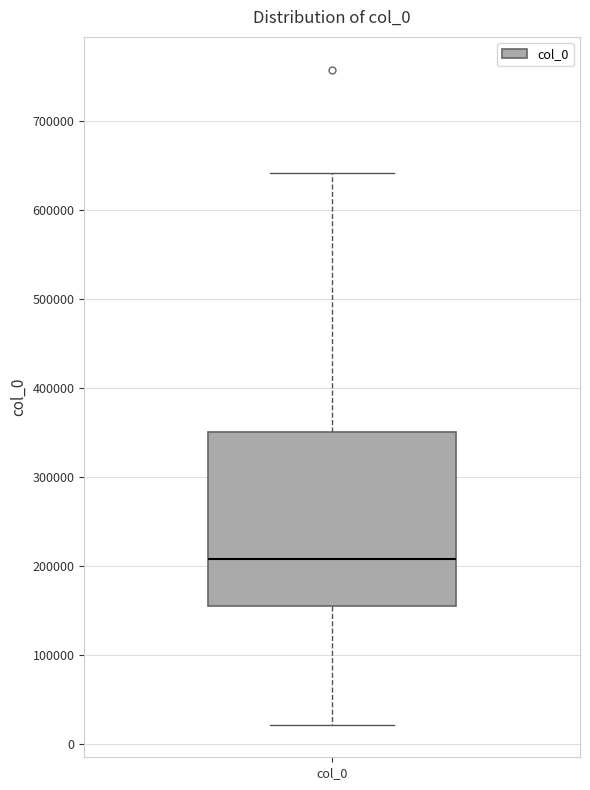

Where is the upper edge of the box for col_0 on the y-axis? The values are not printed on the chart, so give them approximately, as read against the axis.

350000